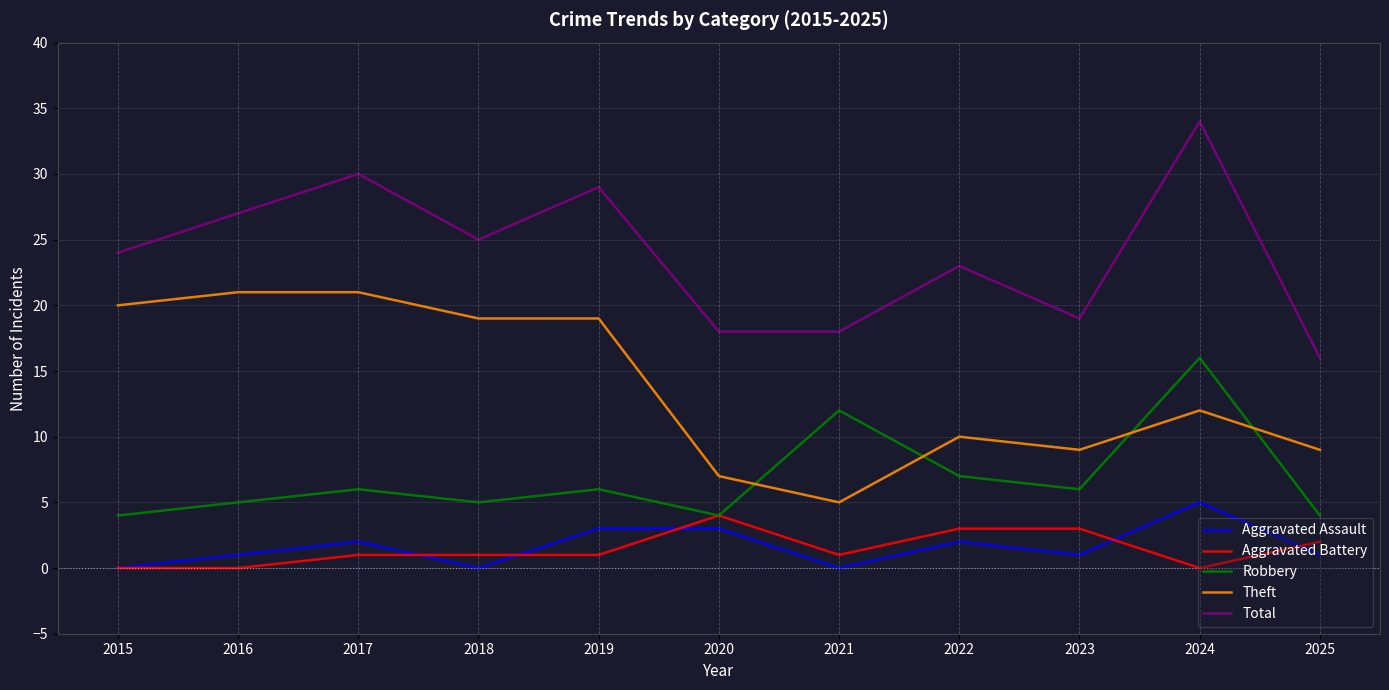

What is the lowest value of the Robbery series?

4